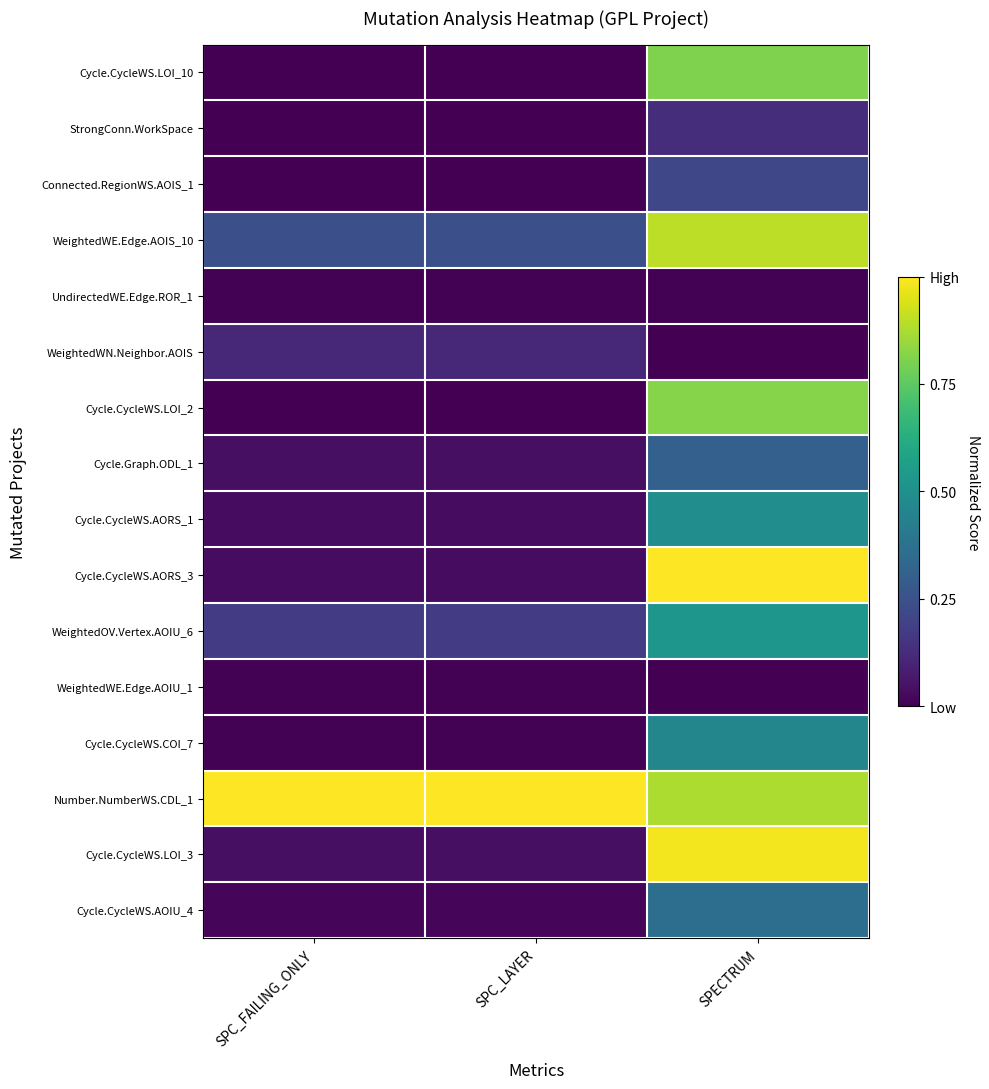

At SPC_LAYER, list the series in order from largest to smallest.

Number.NumberWS.CDL_1, WeightedWE.Edge.AOIS_10, WeightedOV.Vertex.AOIU_6, WeightedWN.Neighbor.AOIS, Cycle.Graph.ODL_1, Cycle.CycleWS.LOI_3, Cycle.CycleWS.AORS_1, Cycle.CycleWS.AORS_3, Cycle.CycleWS.AOIU_4, UndirectedWE.Edge.ROR_1, WeightedWE.Edge.AOIU_1, Cycle.CycleWS.COI_7, Cycle.CycleWS.LOI_10, StrongConn.WorkSpace, Connected.RegionWS.AOIS_1, Cycle.CycleWS.LOI_2